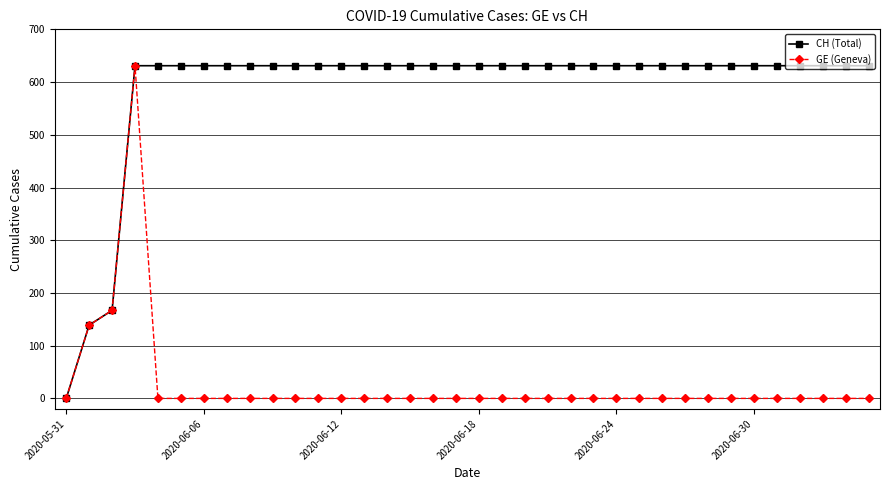

What is the difference between the maximum and second lowest values in the CH (Total) series?

492